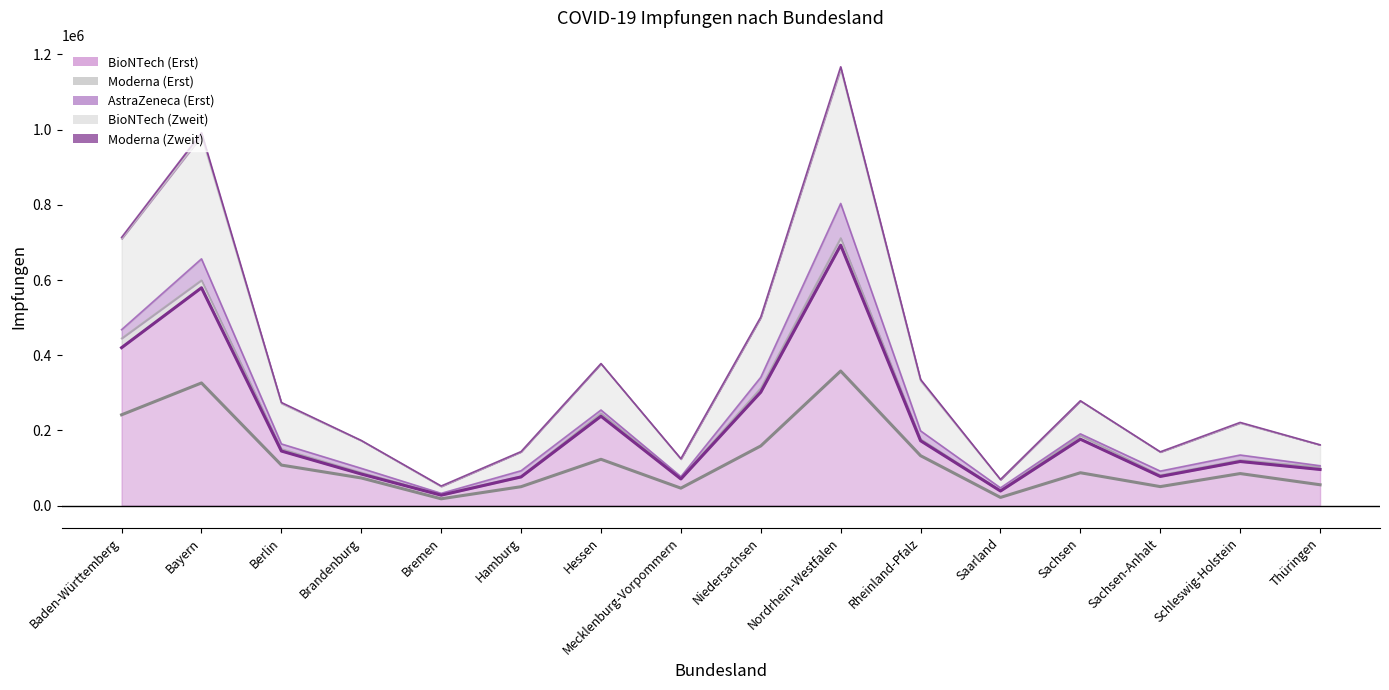

The BioNTech (Erst) series shows 237853 at Hessen. True or false?

True